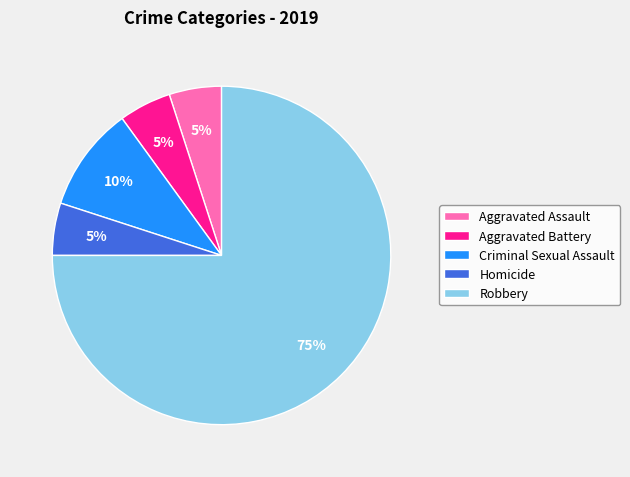

To the nearest percent, what is the average slice percentage?

20%